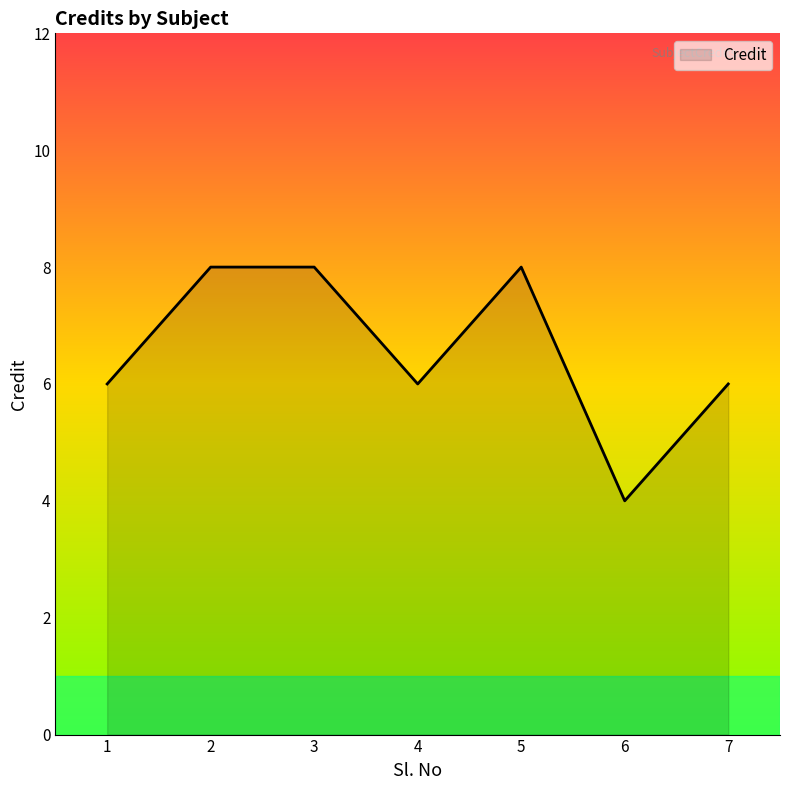

True or false: the data has more than 2 interior local peaks.

False